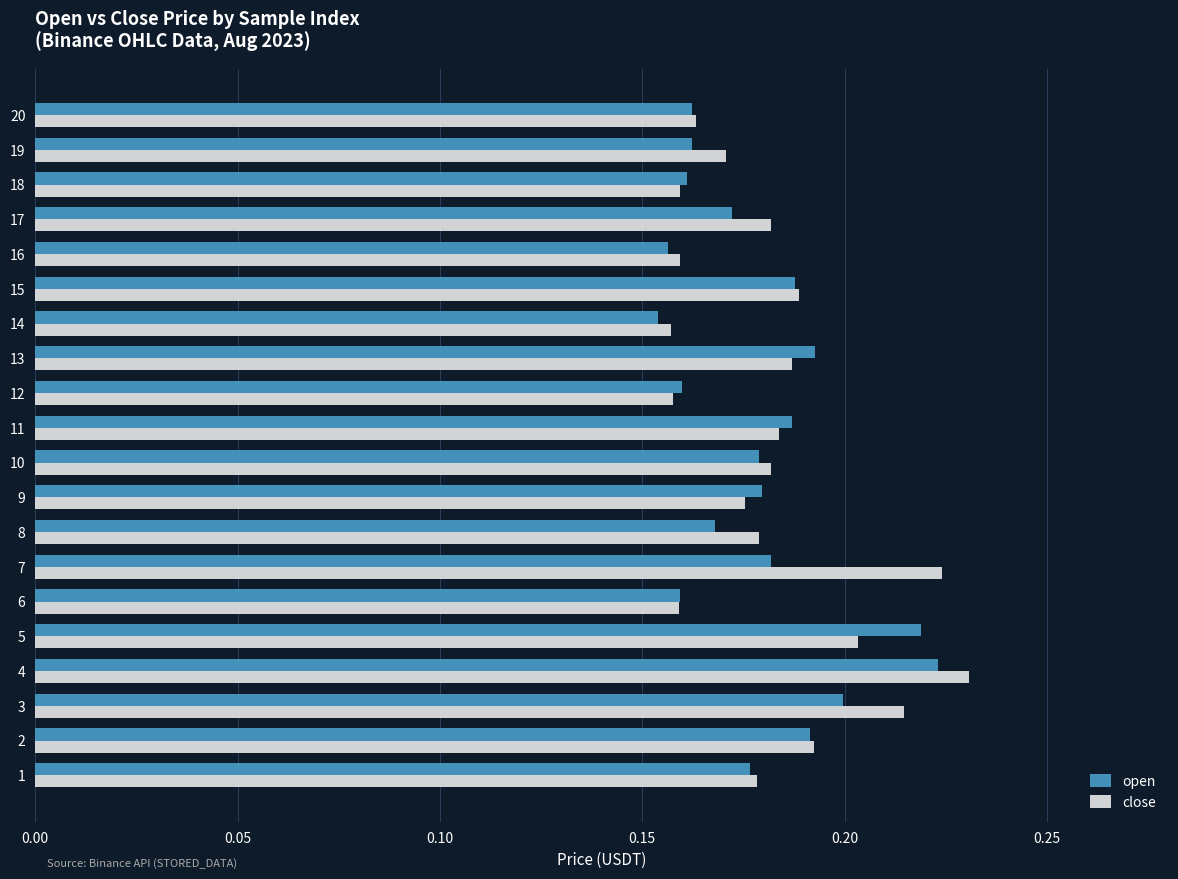

Is the value of close at 16 greater than the value of open at 8?

No